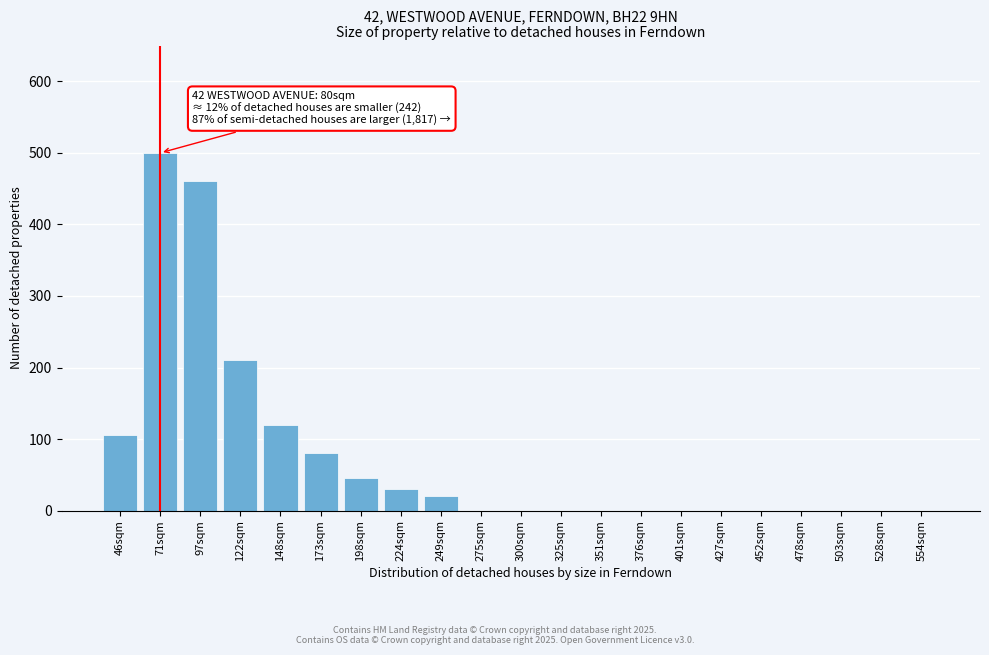

Reading right to left, transcribe all the data shown in this chart.

554sqm=0	528sqm=0	503sqm=0	478sqm=0	452sqm=0	427sqm=0	401sqm=0	376sqm=0	351sqm=0	325sqm=0	300sqm=0	275sqm=0	249sqm=20	224sqm=30	198sqm=45	173sqm=80	148sqm=120	122sqm=210	97sqm=460	71sqm=500	46sqm=105